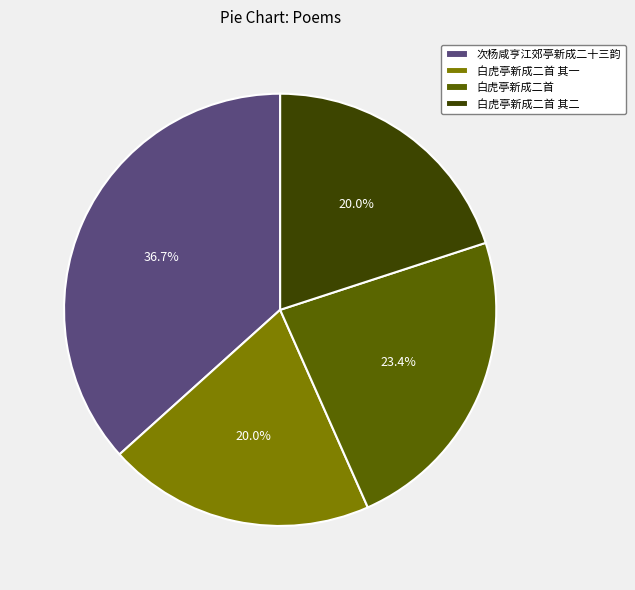

Which category has the biggest portion of the pie?

次杨咸亨江郊亭新成二十三韵